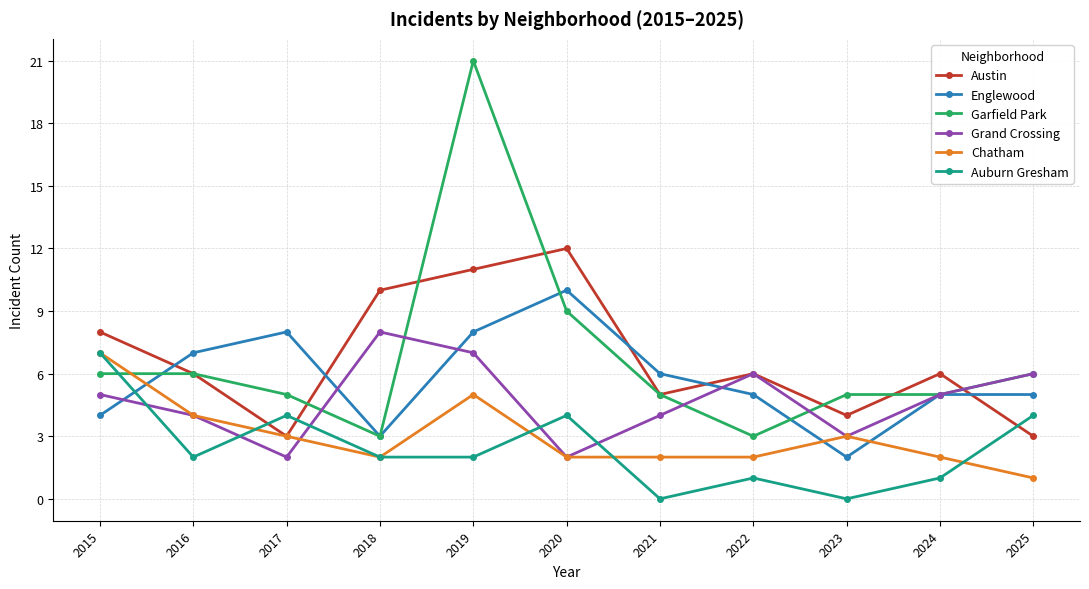

Which label corresponds to the largest value in the chart?

2019